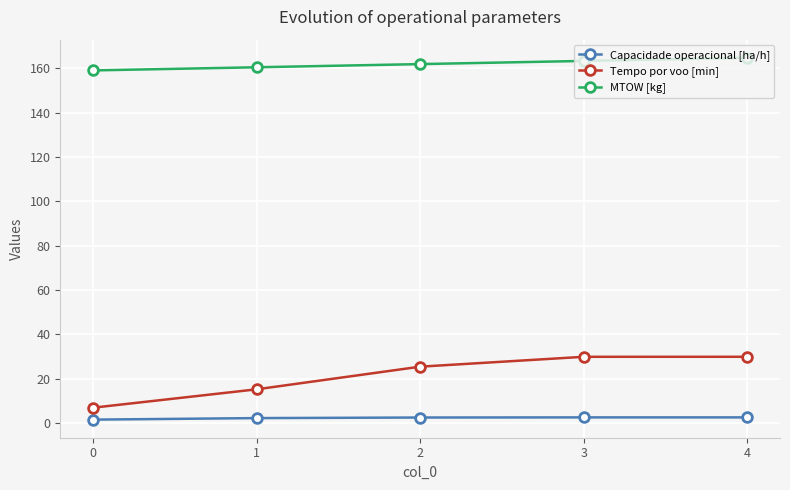

Which series has the largest range (max minus min)?

Tempo por voo [min]